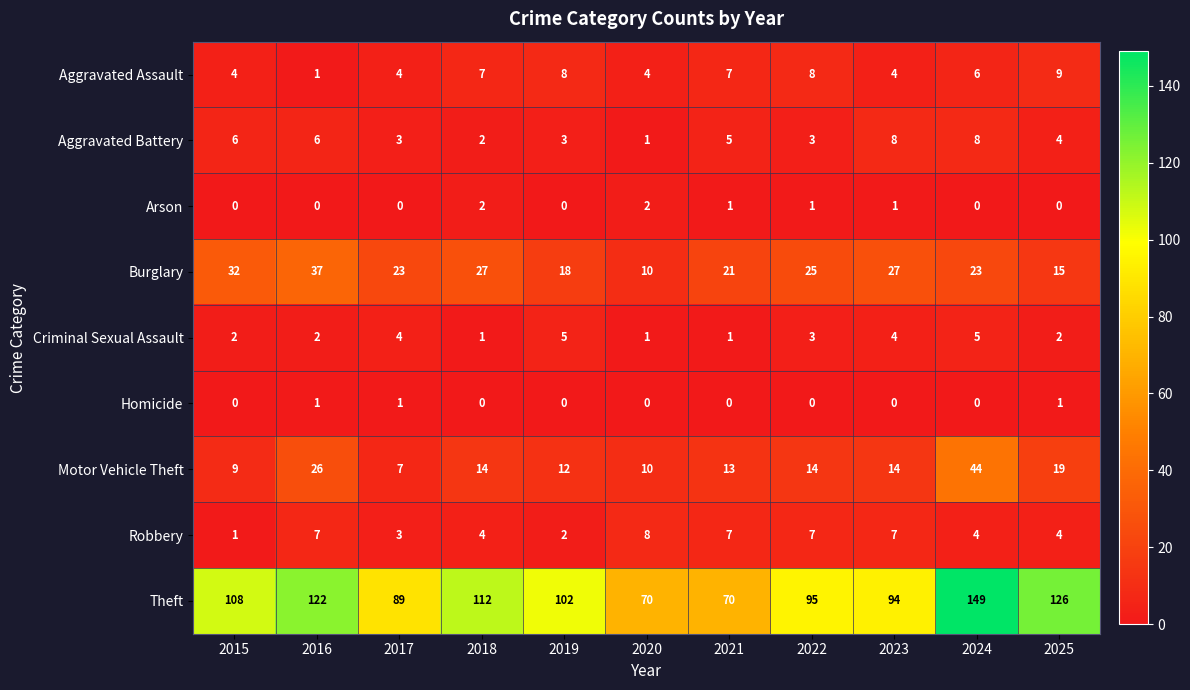

What is the approximate value of Aggravated Assault at 2022?

8